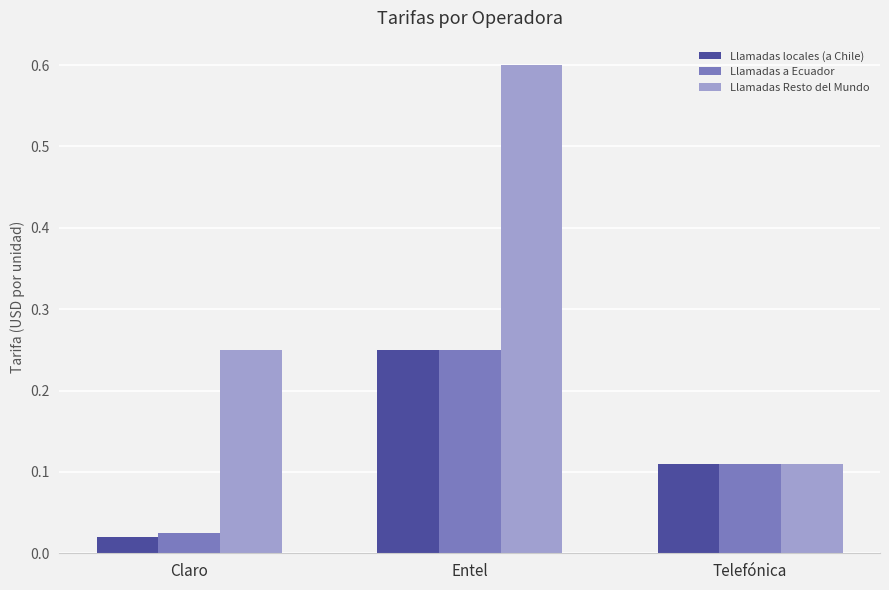

How many groups of bars are there?

3